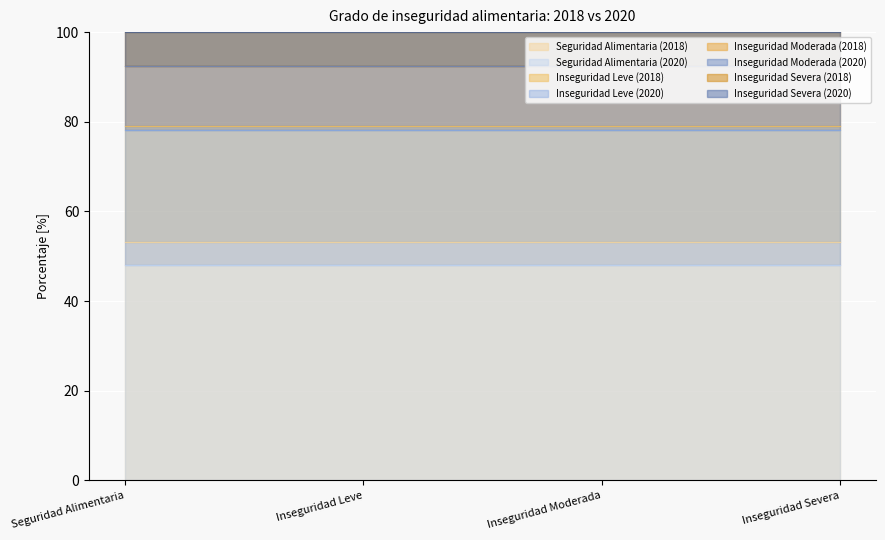

How many times do 2020 and 2018 cross each other?

2